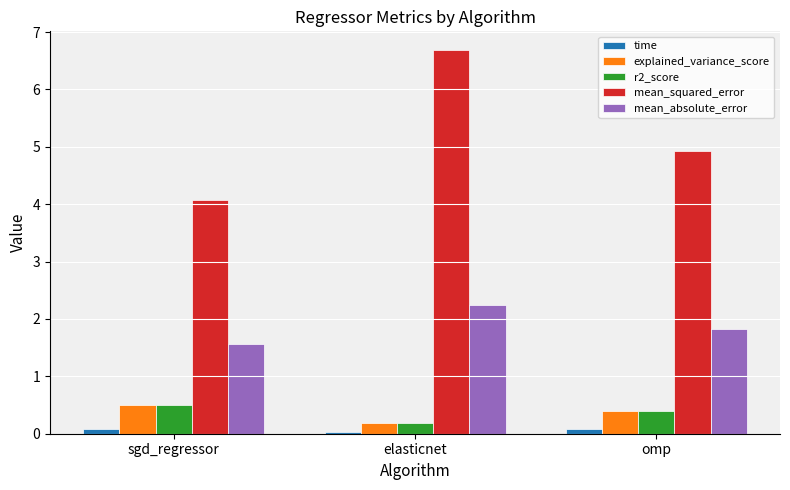

What is the label of the 3rd bar from the right?

sgd_regressor